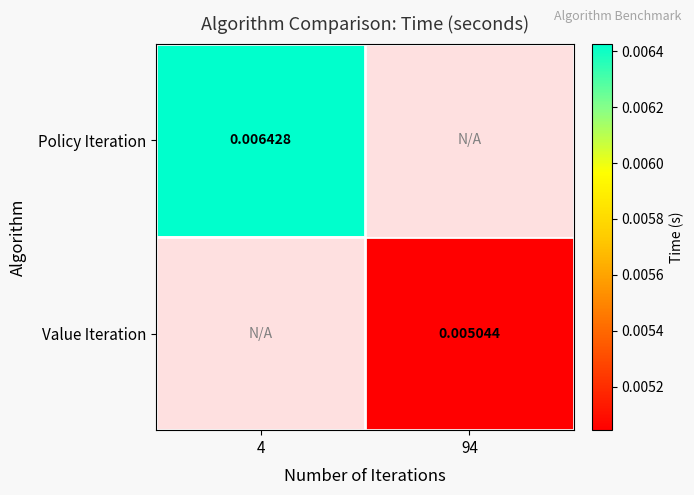

At 94, list the series in order from largest to smallest.

Value Iteration, Policy Iteration